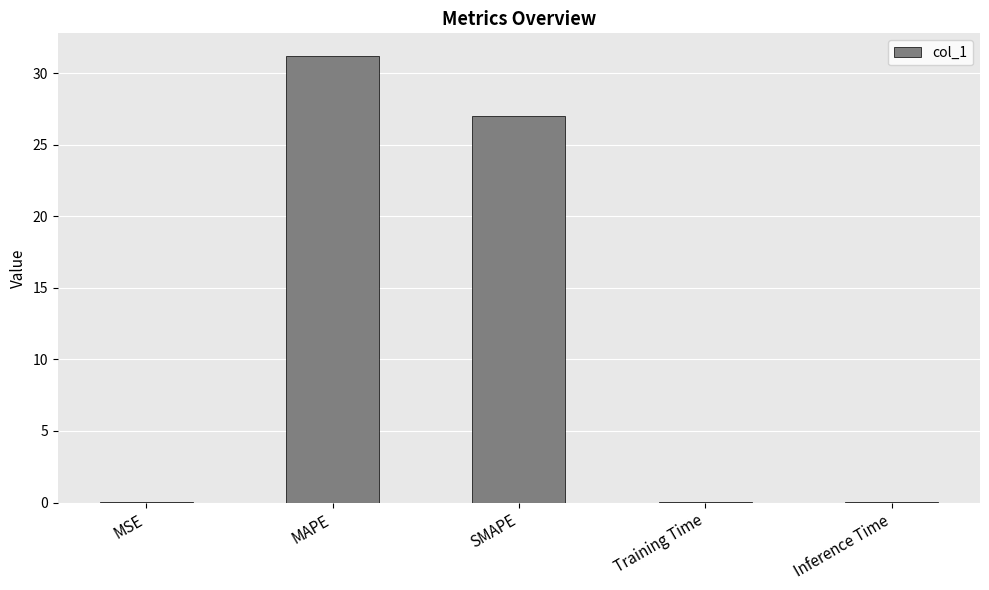

True or false: the data shows 0.0 at Inference Time.

True